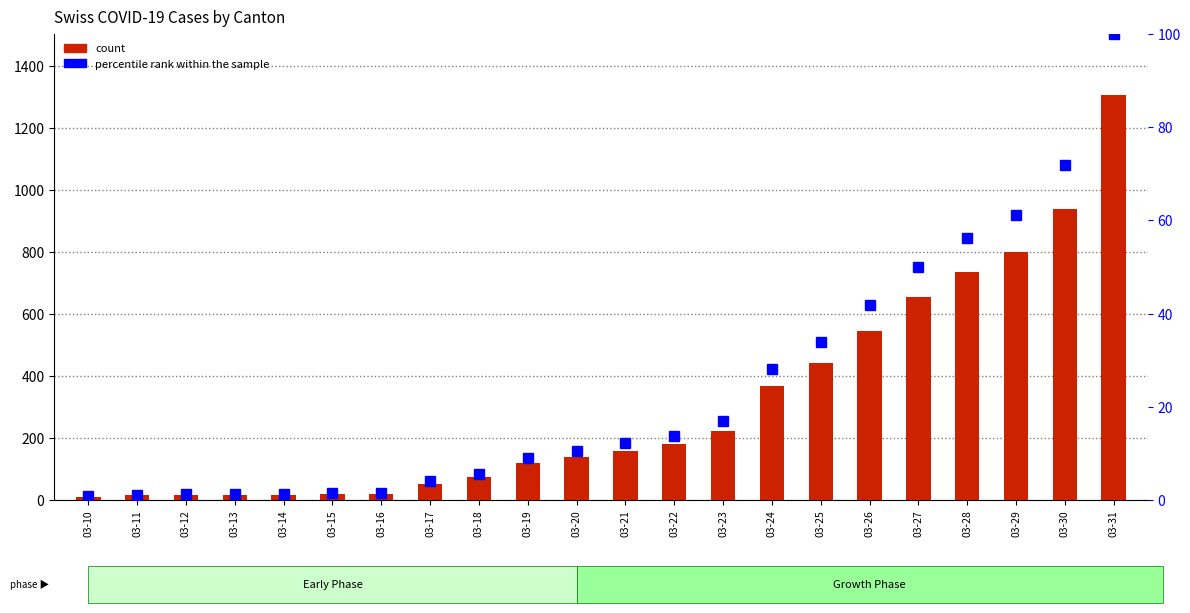

What is the highest value of the percentile rank within the sample series?

100.0